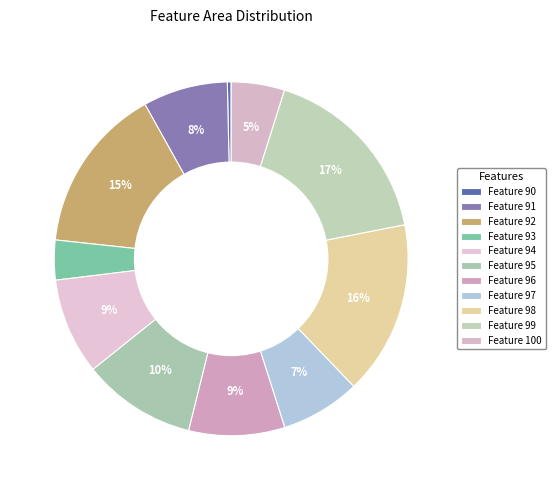

Which slice is the smallest?

Feature 90